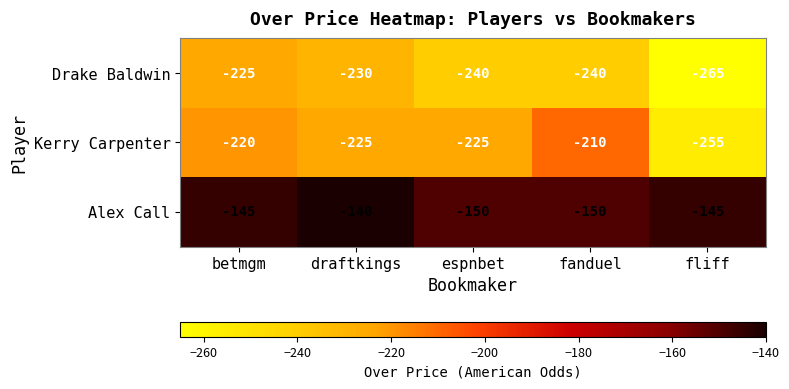

Which category has the lowest value across all series?

fliff